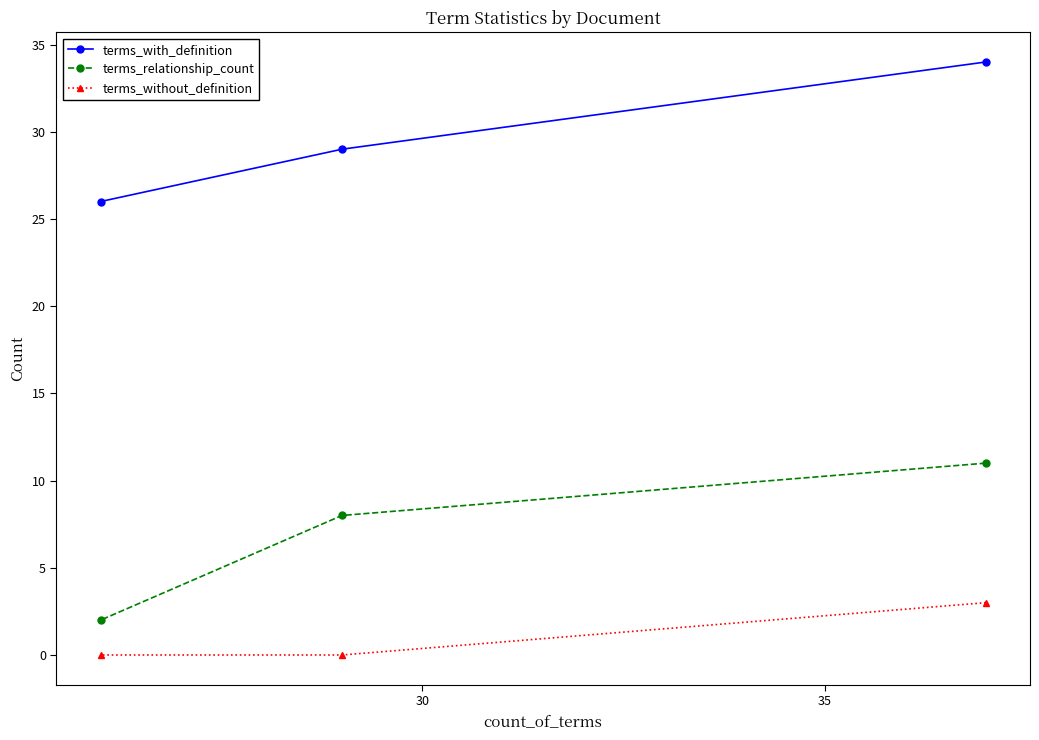

What is the difference between the maximum and minimum values in the terms_without_definition series?

3